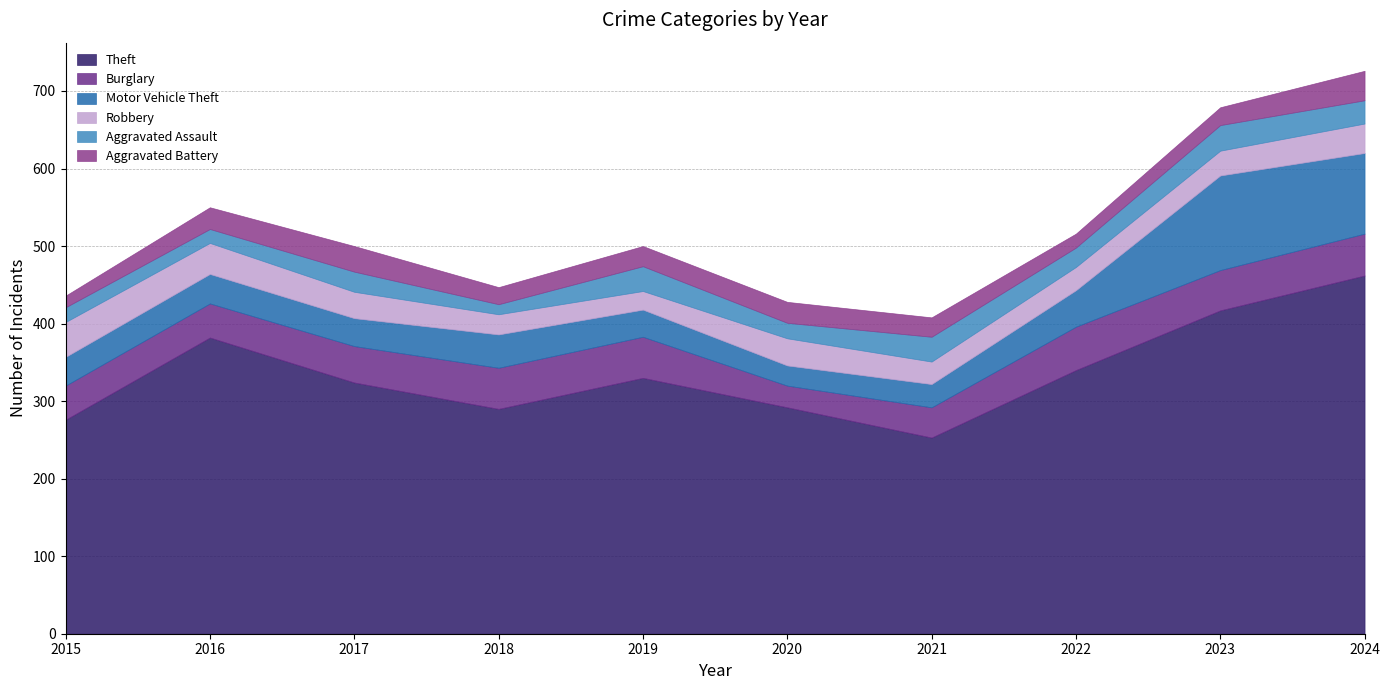

Reading right to left, list all the values displayed in this chart.

Theft: 2024=462	2023=417	2022=340	2021=253	2020=292	2019=330	2018=290	2017=324	2016=382	2015=276
Burglary: 2024=54	2023=52	2022=56	2021=39	2020=28	2019=53	2018=53	2017=47	2016=44	2015=44
Motor Vehicle Theft: 2024=104	2023=122	2022=47	2021=30	2020=26	2019=35	2018=43	2017=36	2016=38	2015=37
Robbery: 2024=38	2023=32	2022=30	2021=29	2020=35	2019=24	2018=26	2017=34	2016=40	2015=45
Aggravated Assault: 2024=30	2023=33	2022=25	2021=32	2020=20	2019=32	2018=13	2017=26	2016=18	2015=19
Aggravated Battery: 2024=38	2023=23	2022=18	2021=25	2020=27	2019=26	2018=22	2017=33	2016=28	2015=15